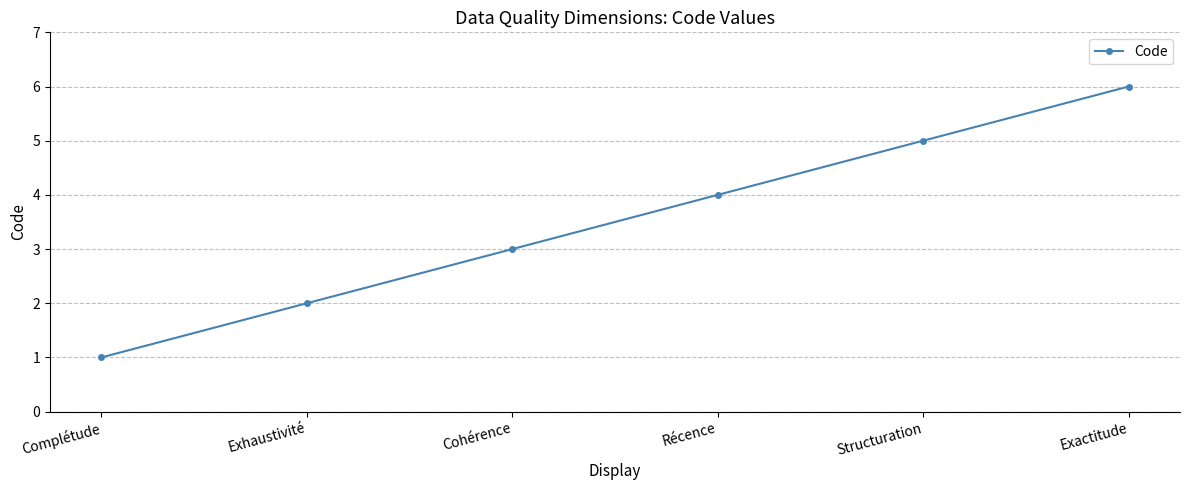

What is the ratio of the value at Exhaustivité to the value at Exactitude?

0.3